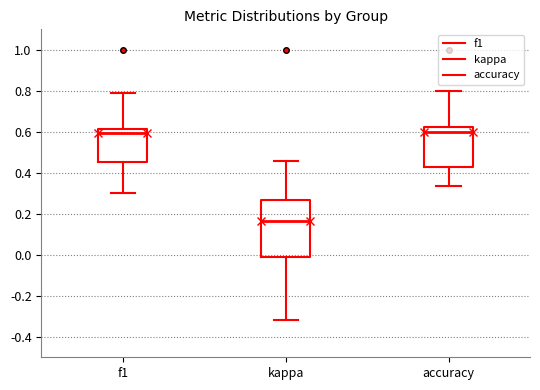

Reading left to right, transcribe this box plot: for each box, give where its median line is, the range the box spans, and where its two whiskers end, as read against the y-axis. The values are not printed on the chart, so give them approximately, as read against the axis.

f1: median 0.60, box 0.46 to 0.62, whiskers 0.30 to 0.80
kappa: median 0.16, box -0.02 to 0.26, whiskers -0.32 to 0.46
accuracy: median 0.60, box 0.42 to 0.62, whiskers 0.34 to 0.80